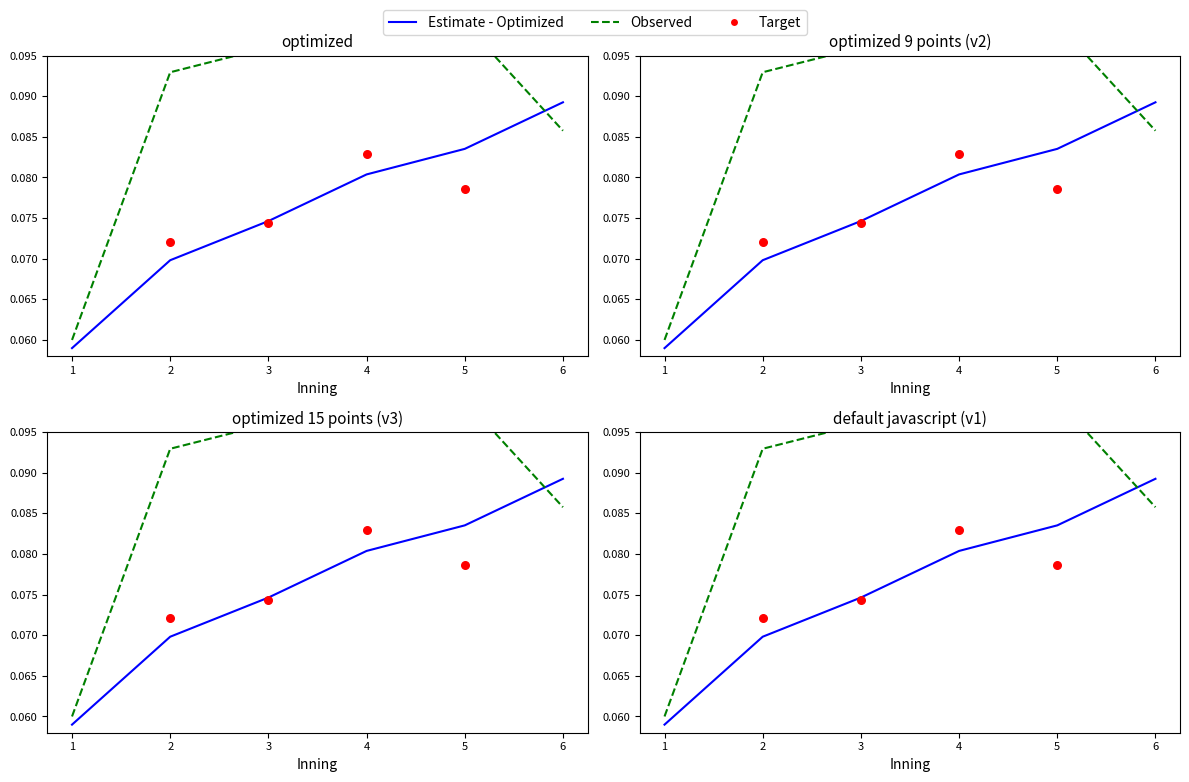

What are all the series names shown in the legend?

Estimate - Optimized, Observed, Target